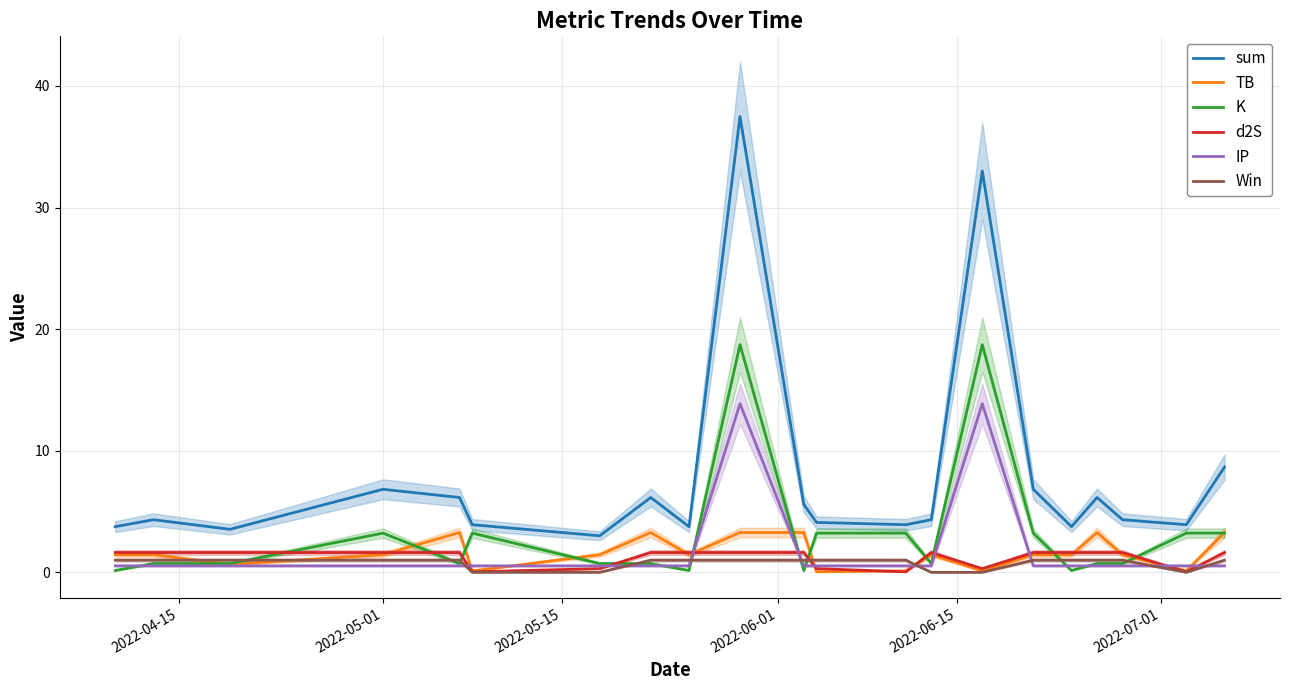

Which series ends up on top after the final intersection of IP and Win?

Win